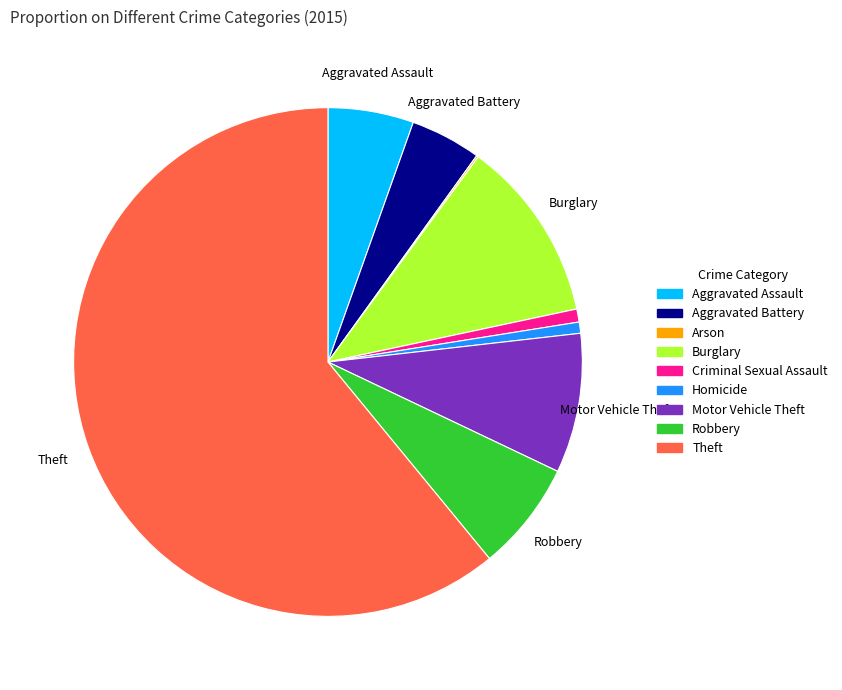

What is the largest slice in the pie chart?

Theft